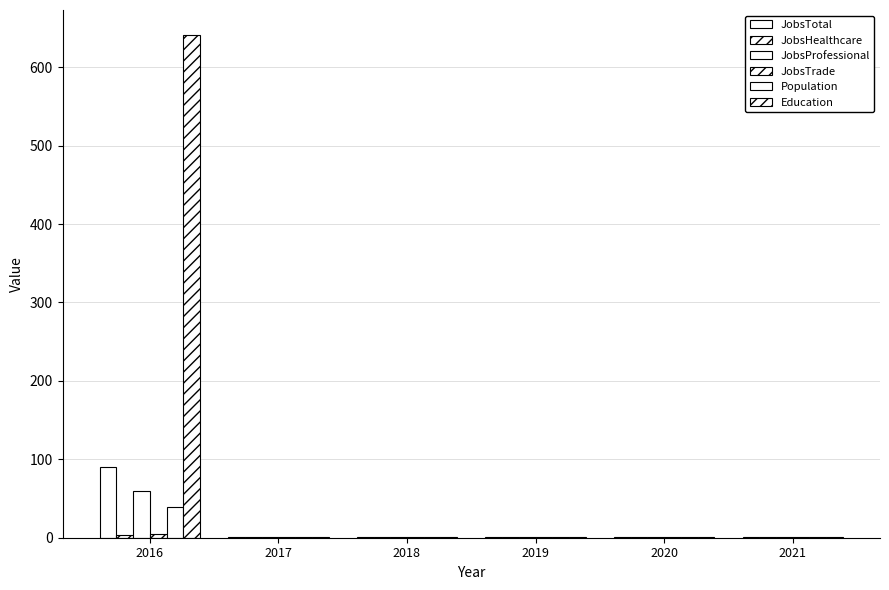

Reading right to left, list all the values displayed in this chart.

JobsTotal: 2021=1	2020=1	2019=1	2018=1	2017=1	2016=90
JobsHealthcare: 2021=1	2020=1	2019=1	2018=1	2017=1	2016=4
JobsProfessional: 2021=1	2020=1	2019=1	2018=1	2017=1	2016=60
JobsTrade: 2021=1	2020=1	2019=1	2018=1	2017=1	2016=5
Population: 2021=1	2020=1	2019=1	2018=1	2017=1	2016=39
Education: 2021=1	2020=1	2019=1	2018=1	2017=1	2016=641